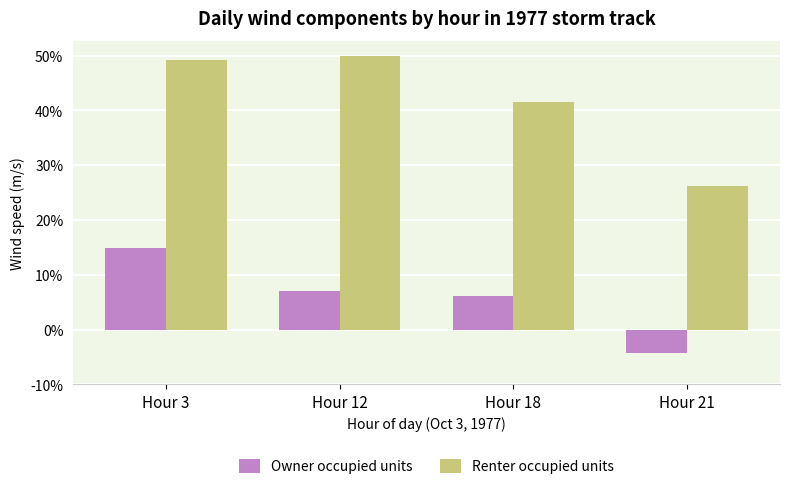

Where does the Renter occupied units series first go above 49?

Hour 3